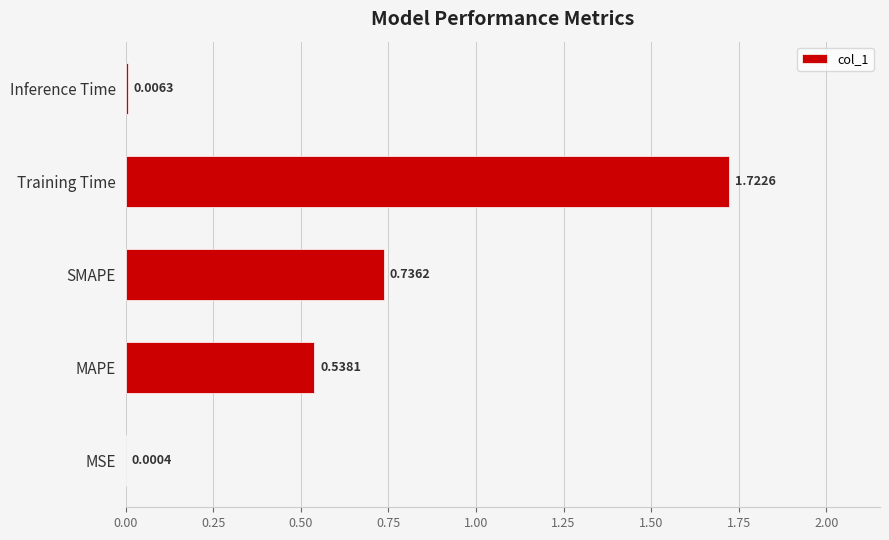

What is the sum of all values?

3.0